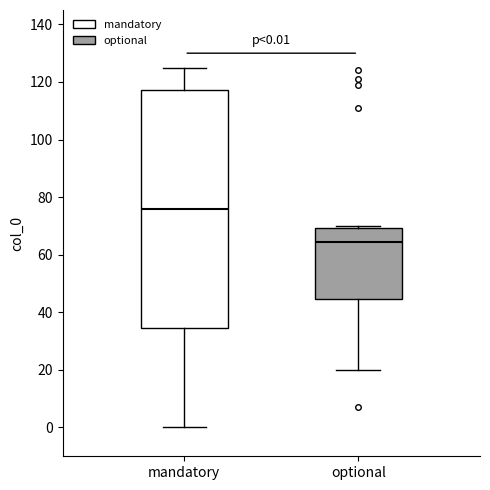

Which box's median line is the highest?

mandatory